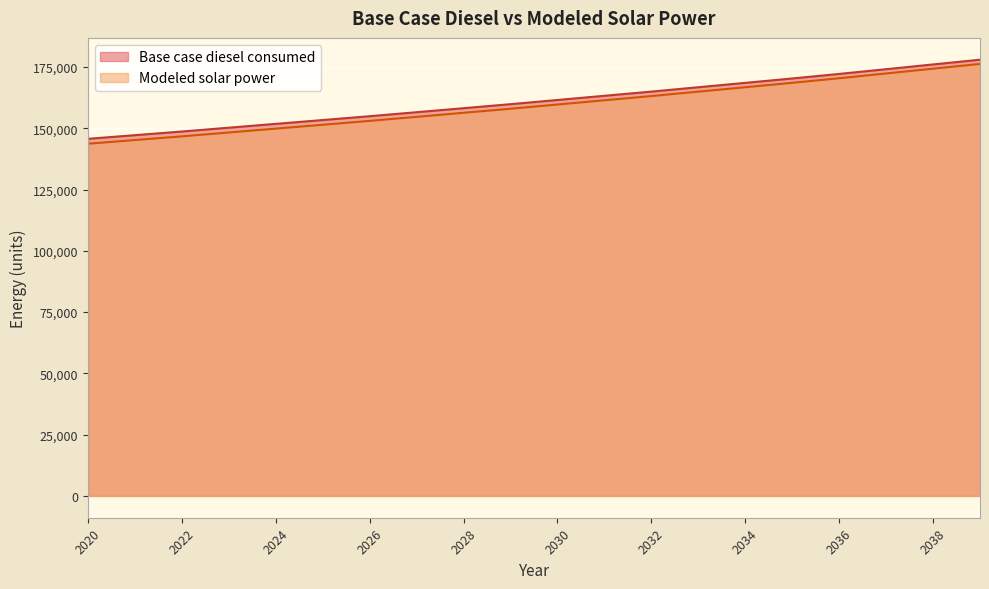

At which category is the sum across all series the highest?

2039